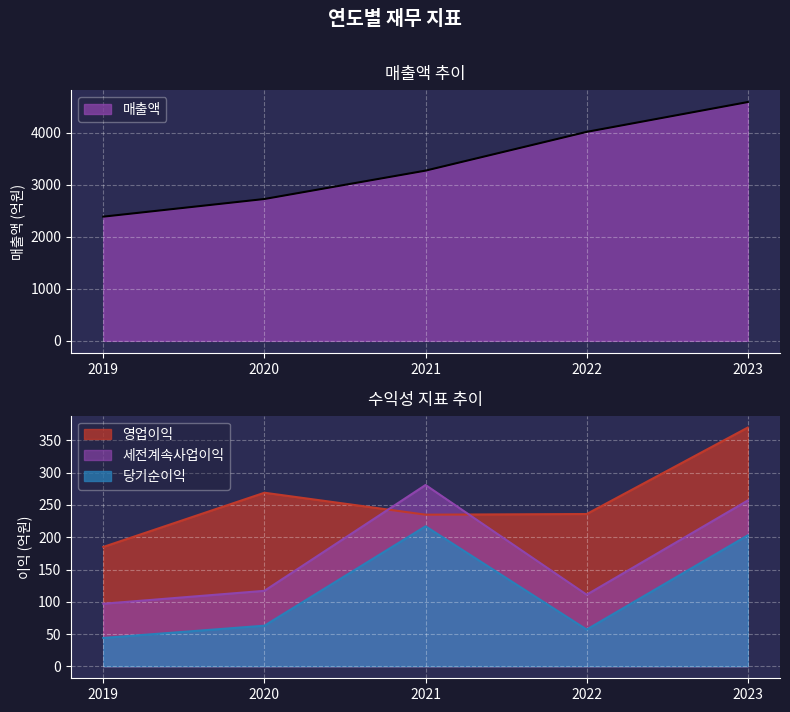

Does the chart display data point markers on the line(s)?

No